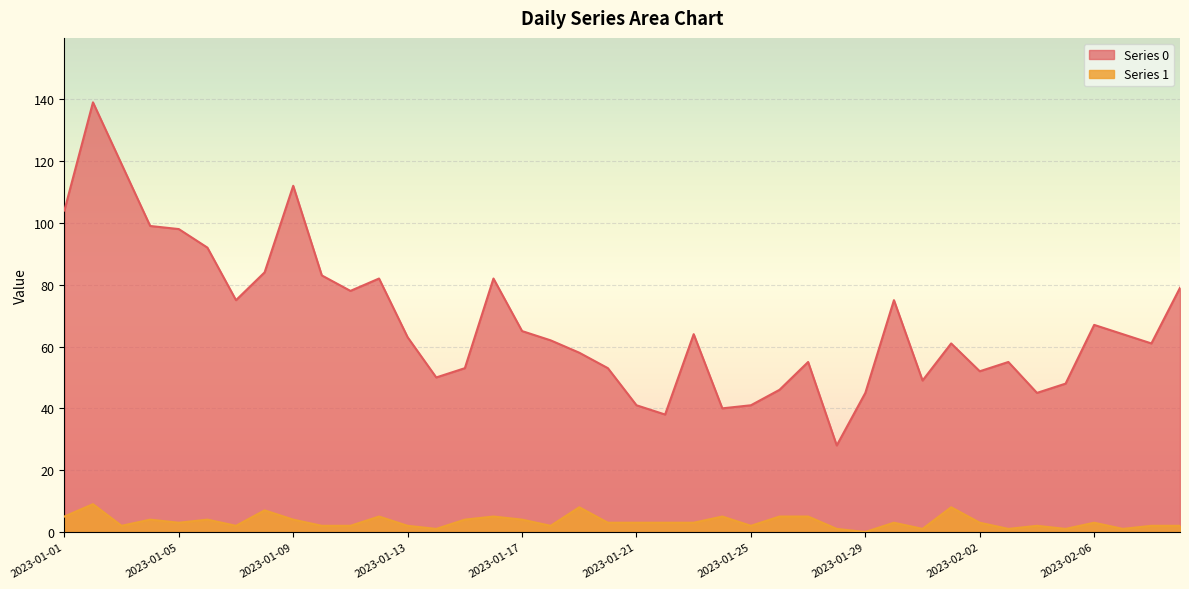

At which category does the chart reach its minimum across all series?

2023-01-29